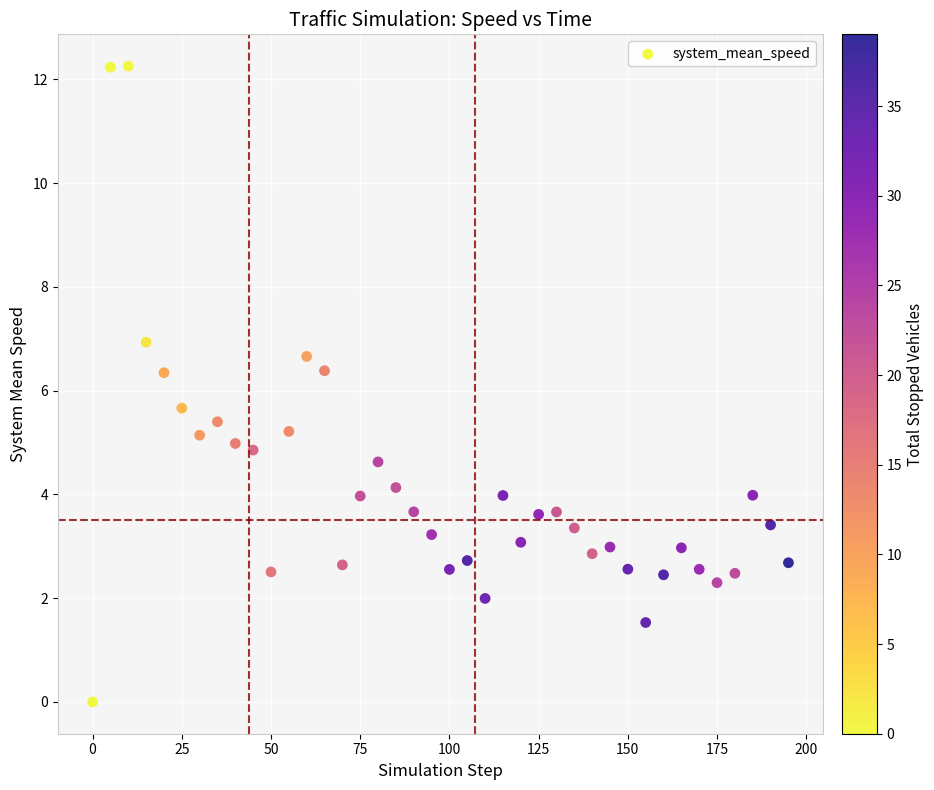

What is the range of Y values (max minus min)?

12.3